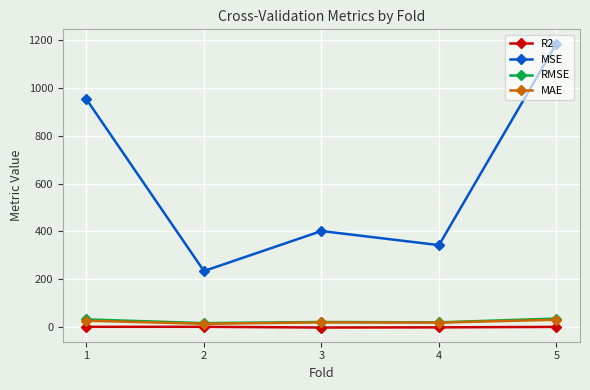

Which series changed the most between 4 and 5?

MSE